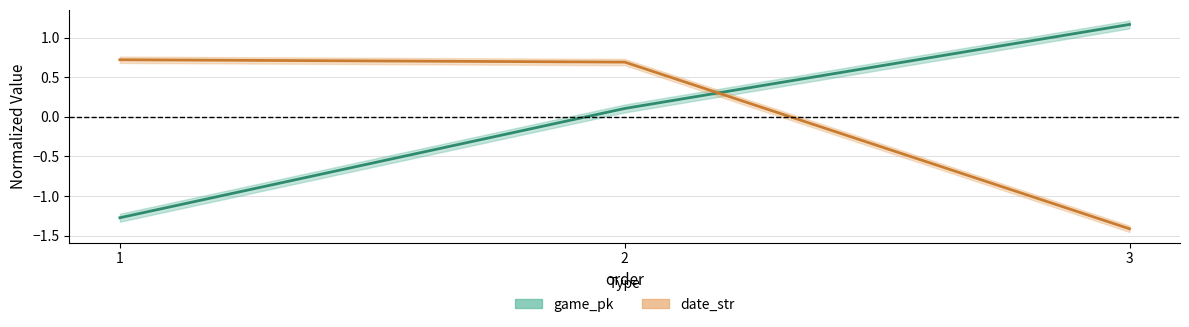

At which category is the sum across all series the highest?

2